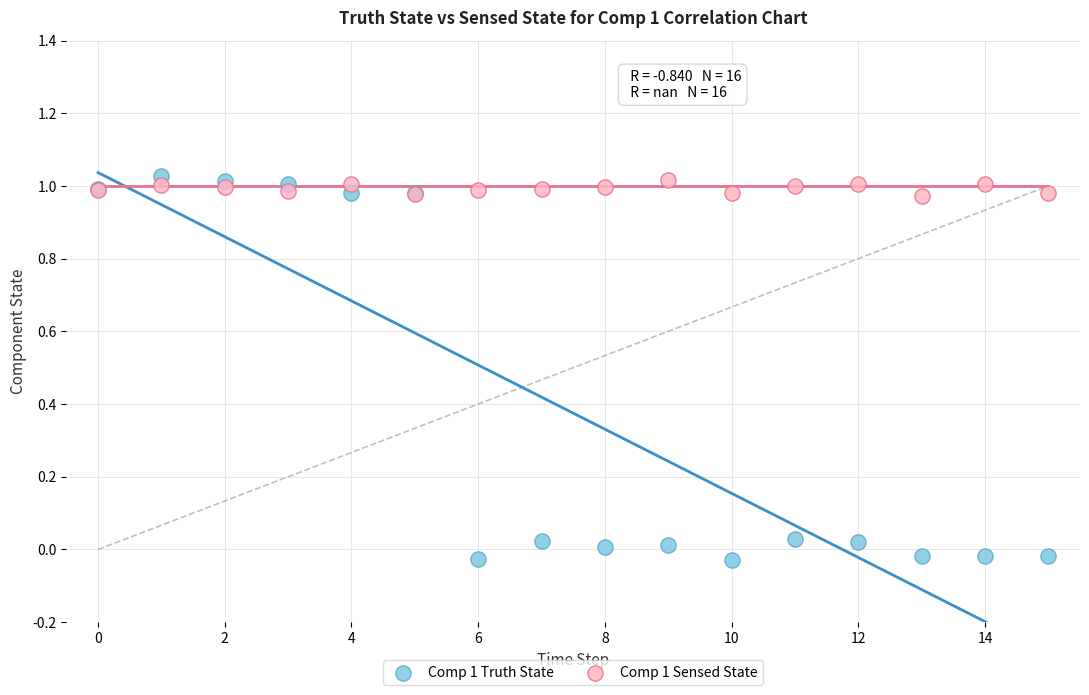

Which series contains the lowest Y value?

Comp 1 Truth State